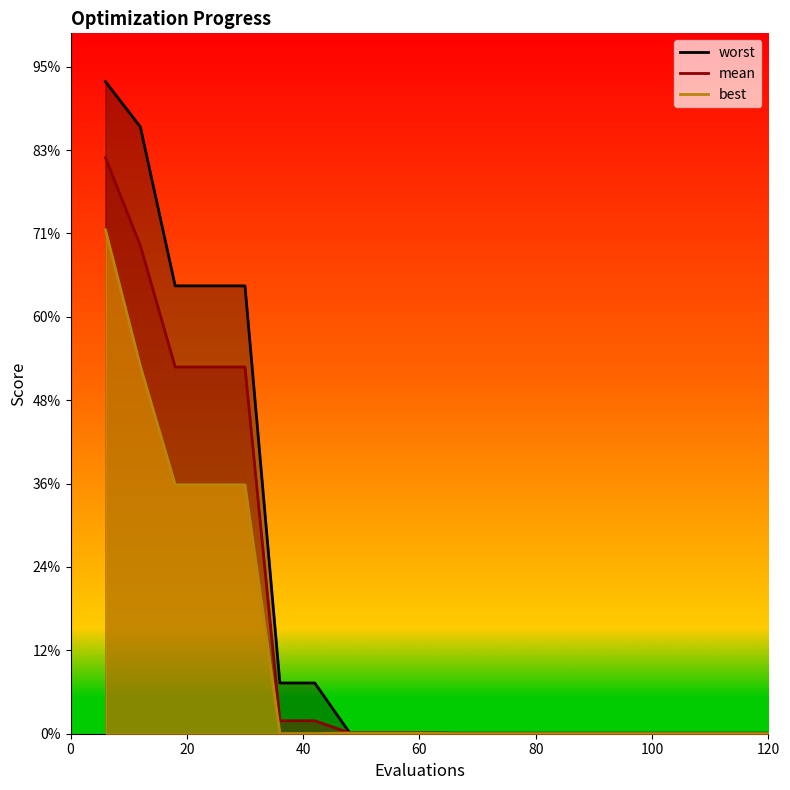

Reading right to left, transcribe all the data shown in this chart.

mean: 120=0.0	114=0.0	108=0.0	102=0.0	96=0.0	90=0.0	84=0.0	78=0.0	72=0.0	66=0.0	60=0.0	54=0.0	48=0.0	42=0.1	36=0.1	30=2.2	24=2.2	18=2.2	12=2.9	6=3.5
best: 120=0.0	114=0.0	108=0.0	102=0.0	96=0.0	90=0.0	84=0.0	78=0.0	72=0.0	66=0.0	60=0.0	54=0.0	48=0.0	42=0.0	36=0.0	30=1.5	24=1.5	18=1.5	12=2.2	6=3.0
worst: 120=0.0	114=0.0	108=0.0	102=0.0	96=0.0	90=0.0	84=0.0	78=0.0	72=0.0	66=0.0	60=0.0	54=0.0	48=0.0	42=0.3	36=0.3	30=2.7	24=2.7	18=2.7	12=3.6	6=3.9